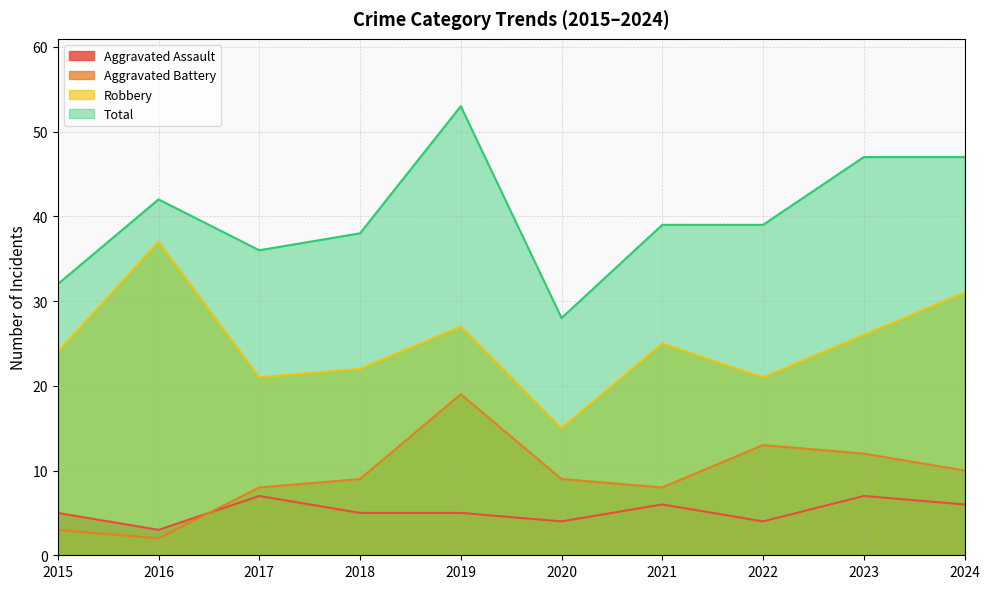

Reading left to right, list all the values displayed in this chart.

Aggravated Assault: 2015=5	2016=3	2017=7	2018=5	2019=5	2020=4	2021=6	2022=4	2023=7	2024=6
Aggravated Battery: 2015=3	2016=2	2017=8	2018=9	2019=19	2020=9	2021=8	2022=13	2023=12	2024=10
Robbery: 2015=24	2016=37	2017=21	2018=22	2019=27	2020=15	2021=25	2022=21	2023=26	2024=31
Total: 2015=32	2016=42	2017=36	2018=38	2019=53	2020=28	2021=39	2022=39	2023=47	2024=47